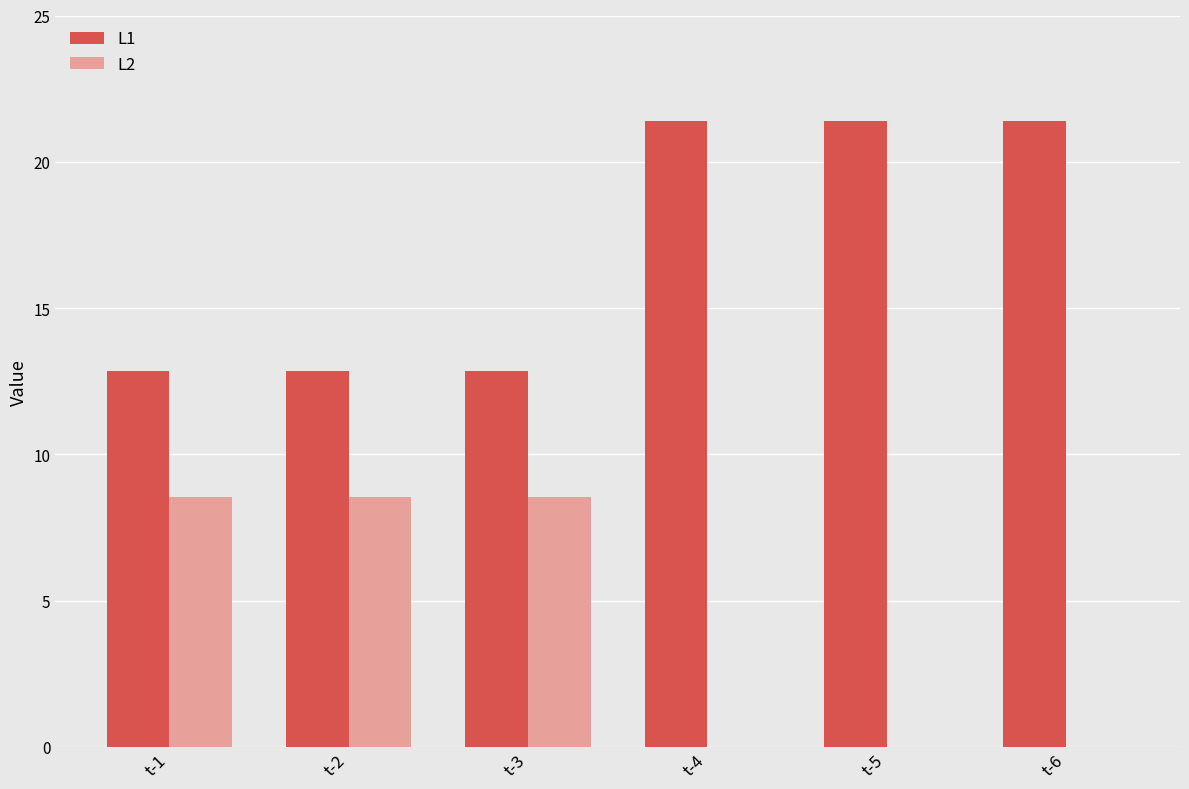

What is the highest value of the L2 series?

8.6